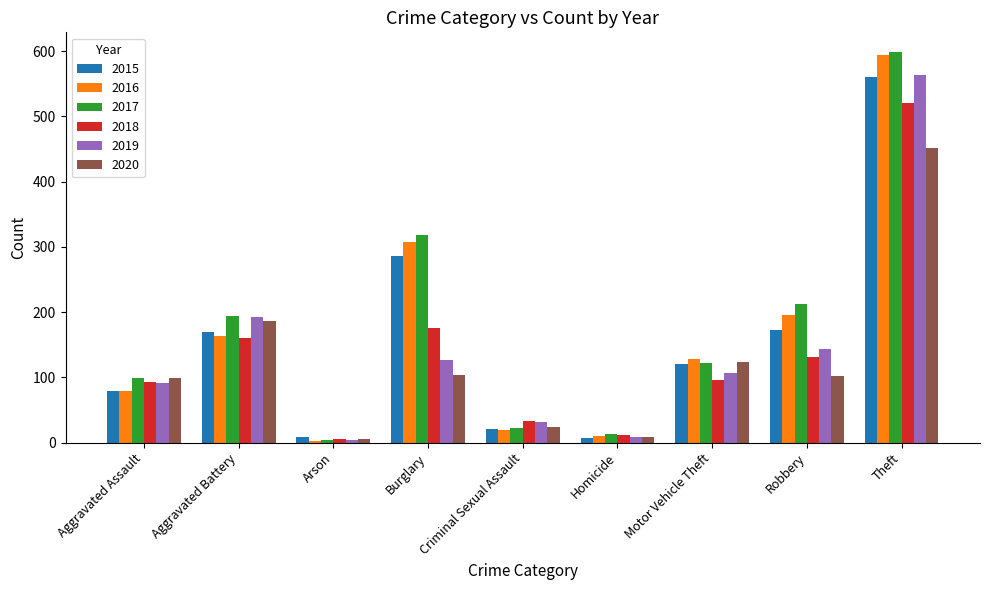

The 2016 series shows 3 at Arson. True or false?

True